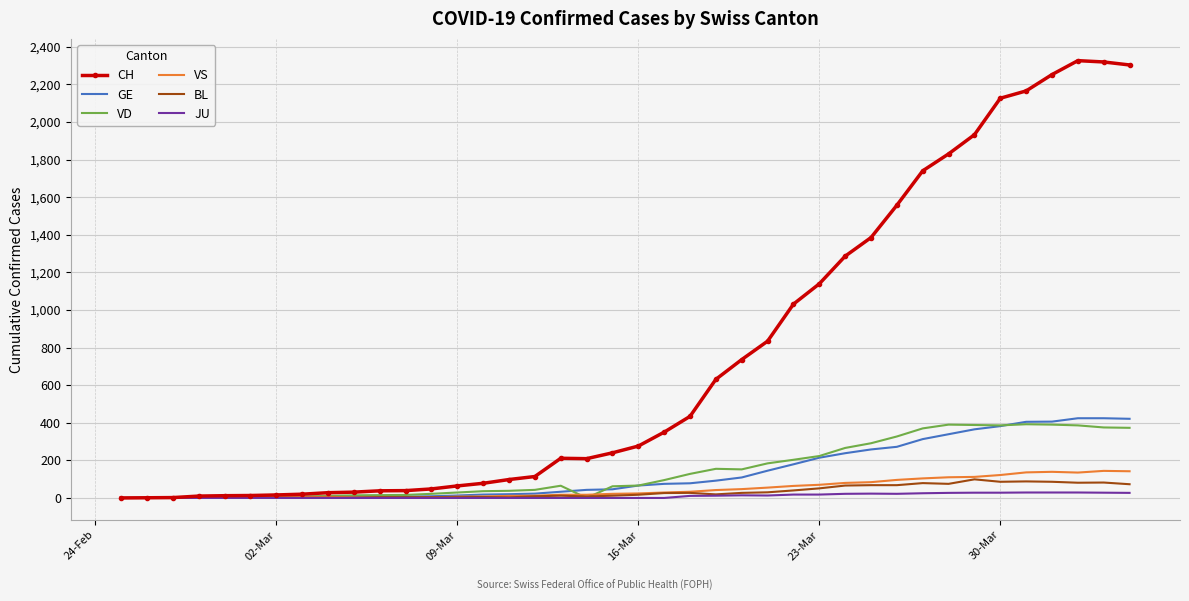

What is the maximum value for GE?

424